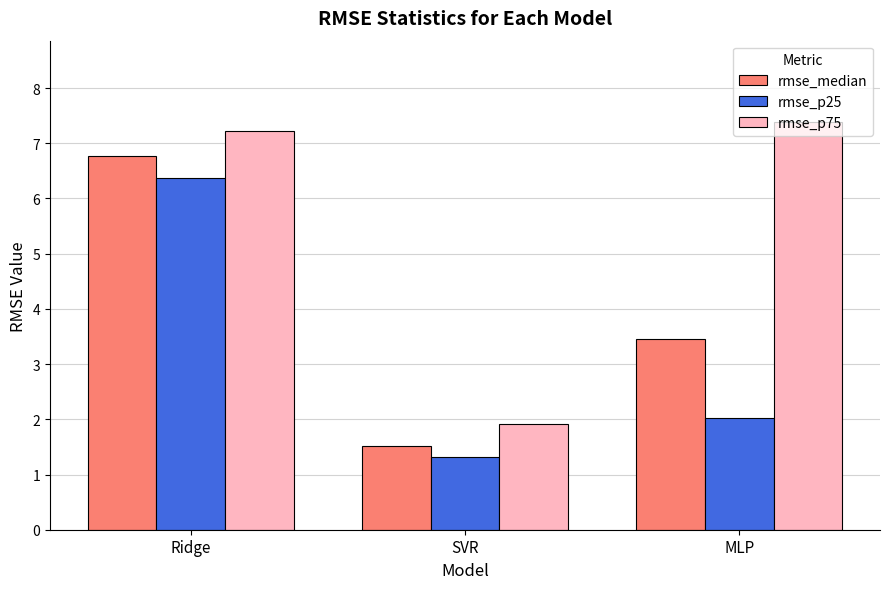

List the series in order of their peak value, lowest first.

rmse_p25, rmse_median, rmse_p75